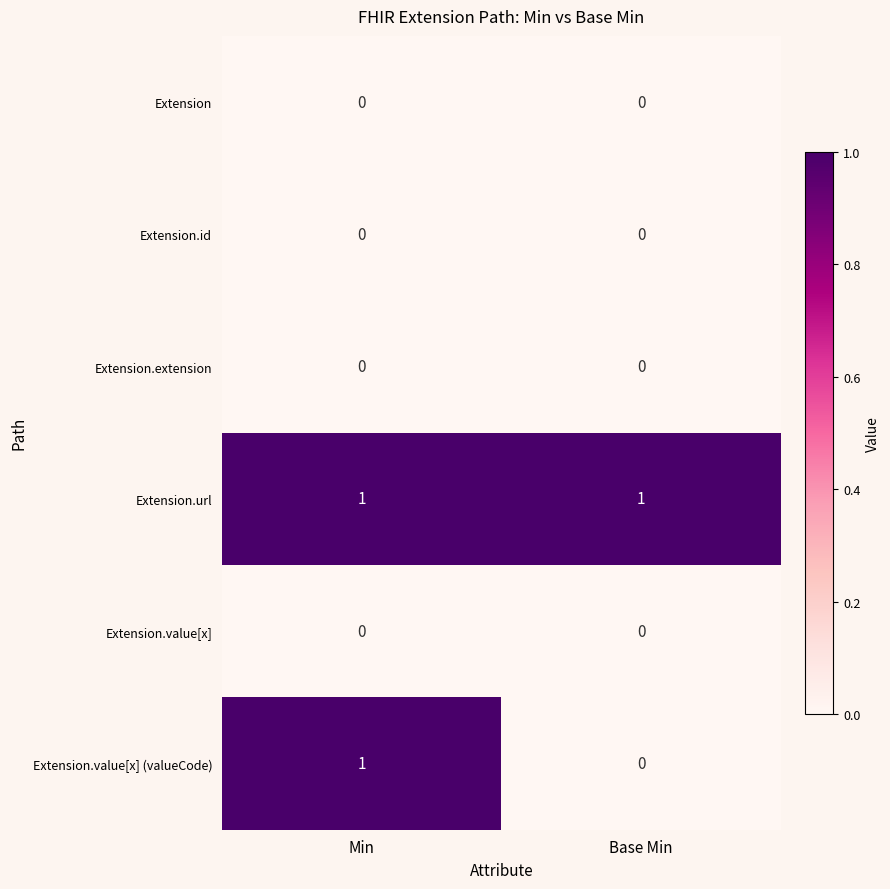

Which series has the widest spread of values?

Extension.value[x] (valueCode)